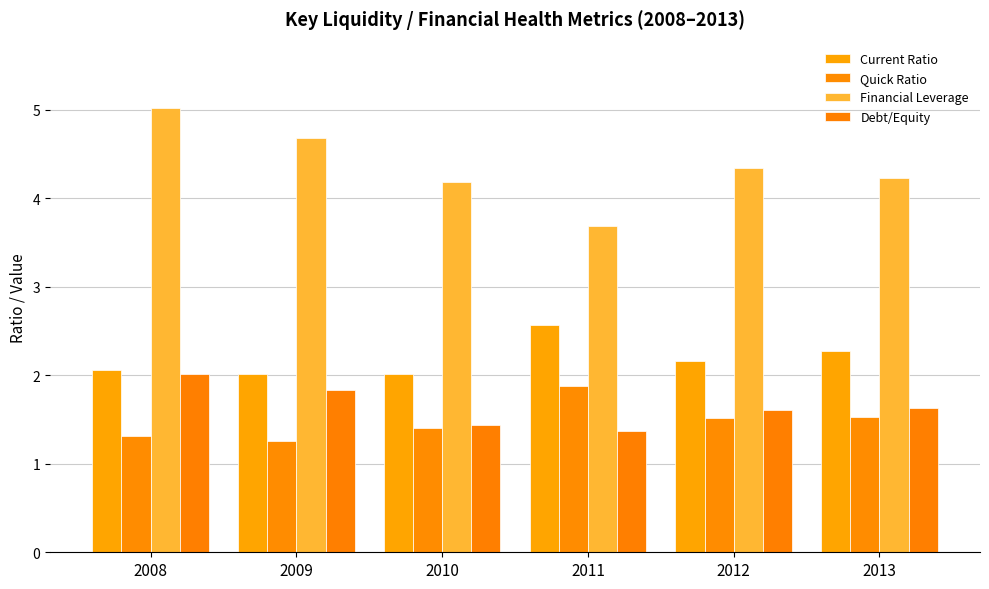

Are the bars grouped side by side (vs. stacked)?

Yes